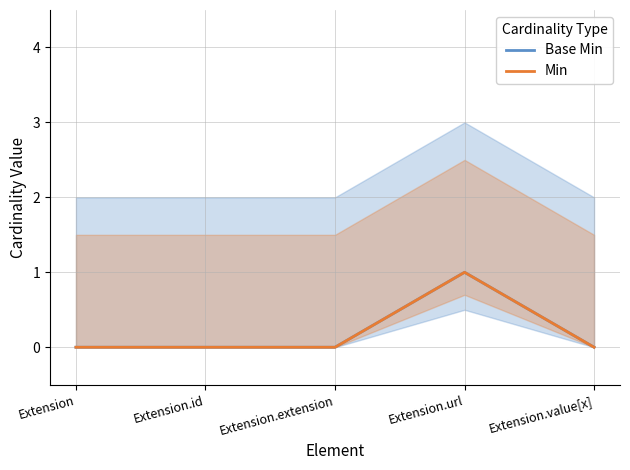

True or false: Base Min has a value of 0 at Extension.

False